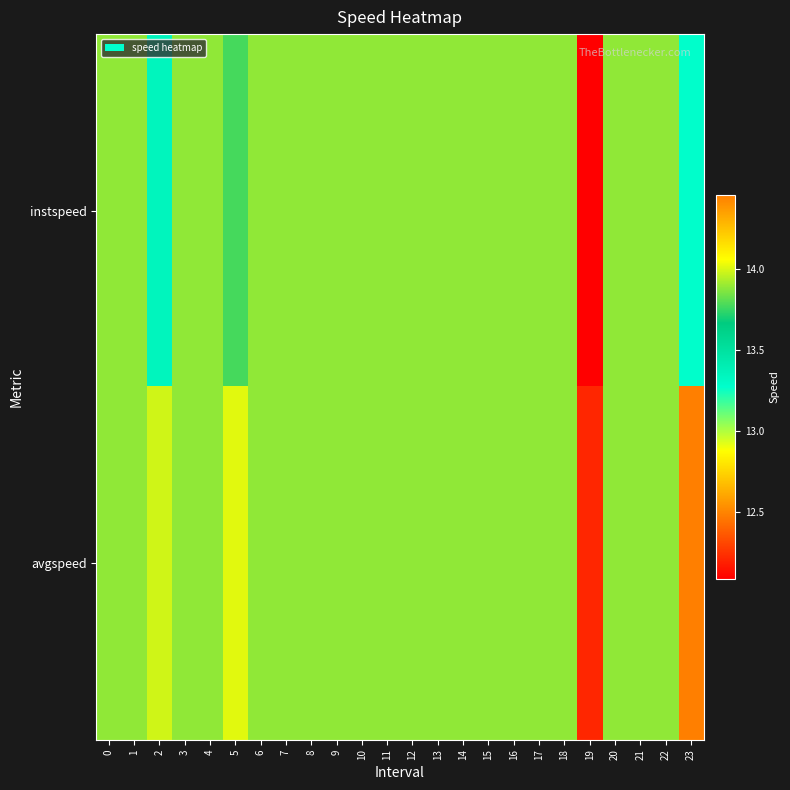

Between 2 and 17, which series saw the biggest shift?

instspeed